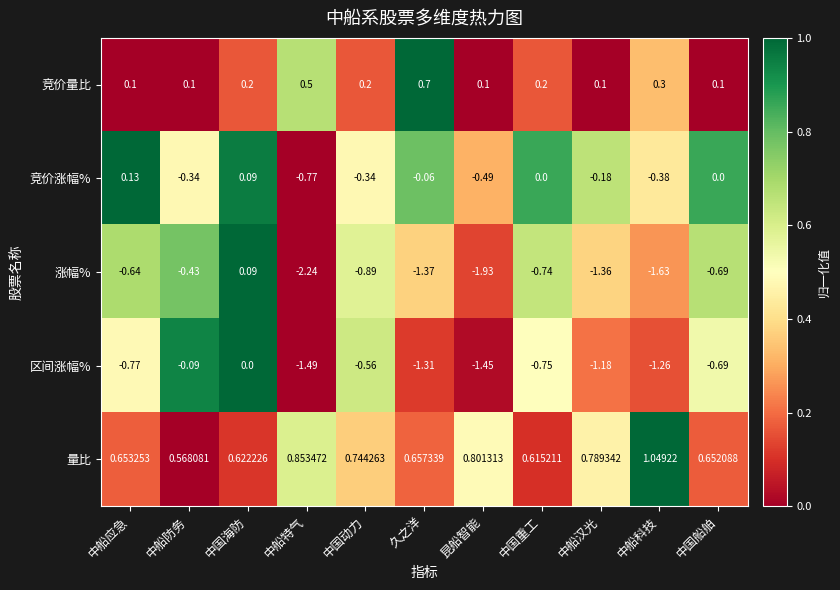

At which label does 涨幅% reach its minimum?

中船特气